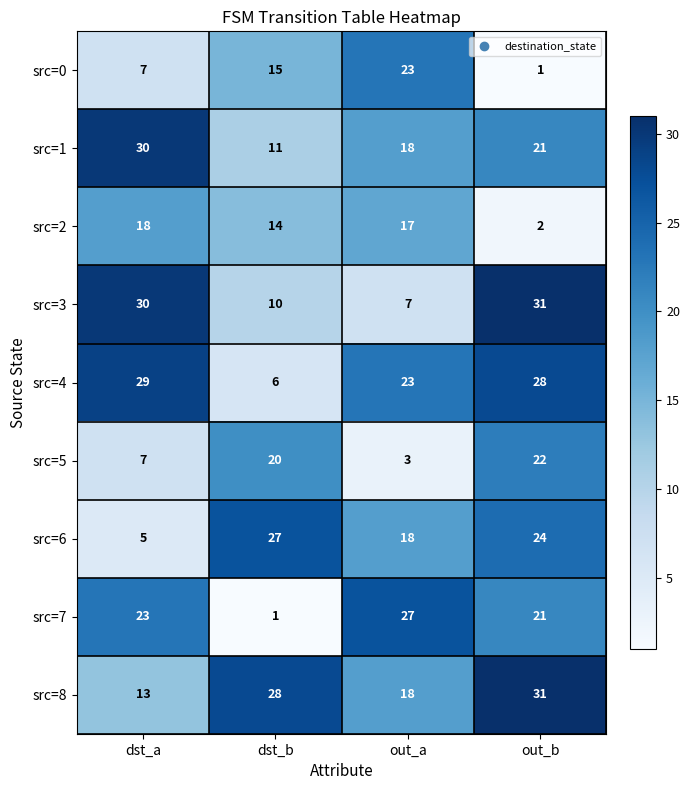

At how many categories does at least one series exceed 19?

4